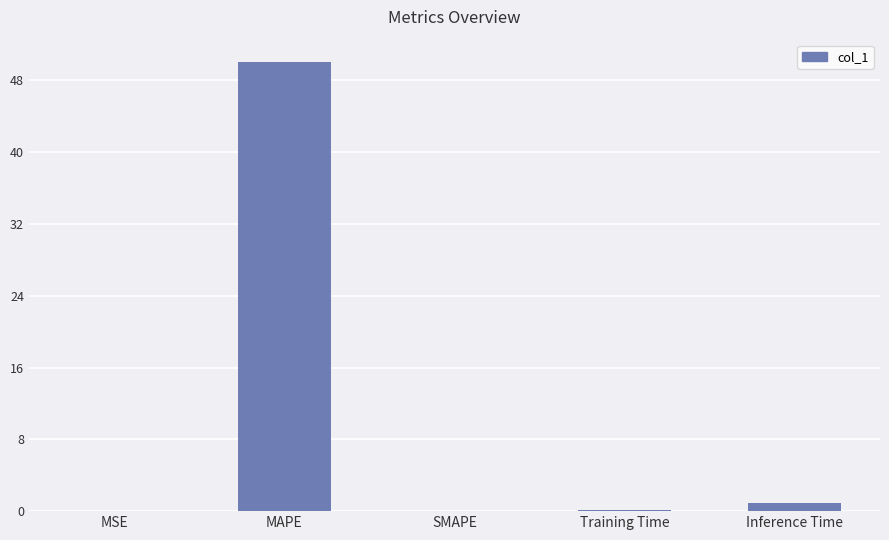

What is the greatest value displayed?

50.0